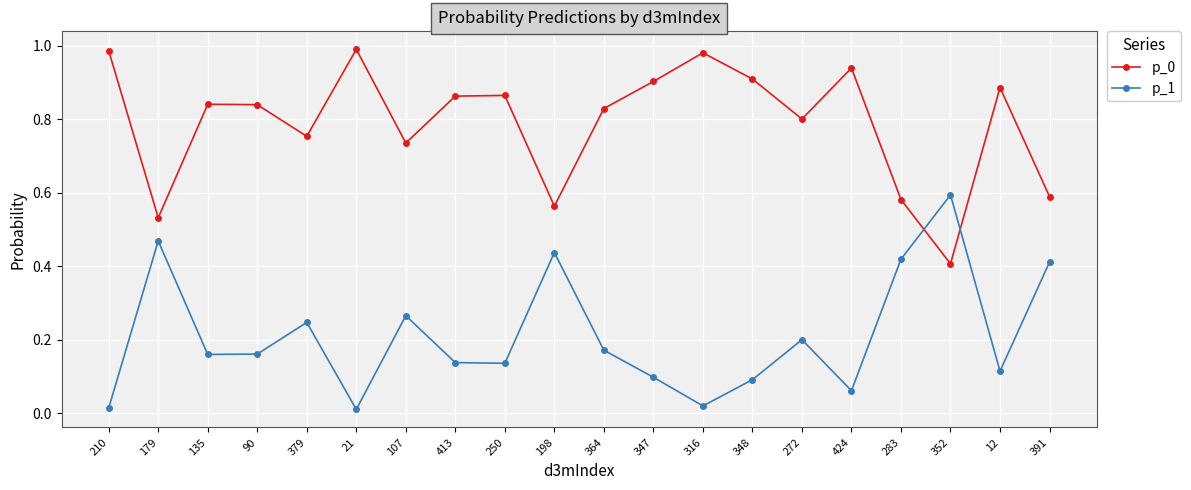

The value of p_0 at 413 is 0.9. True or false?

True